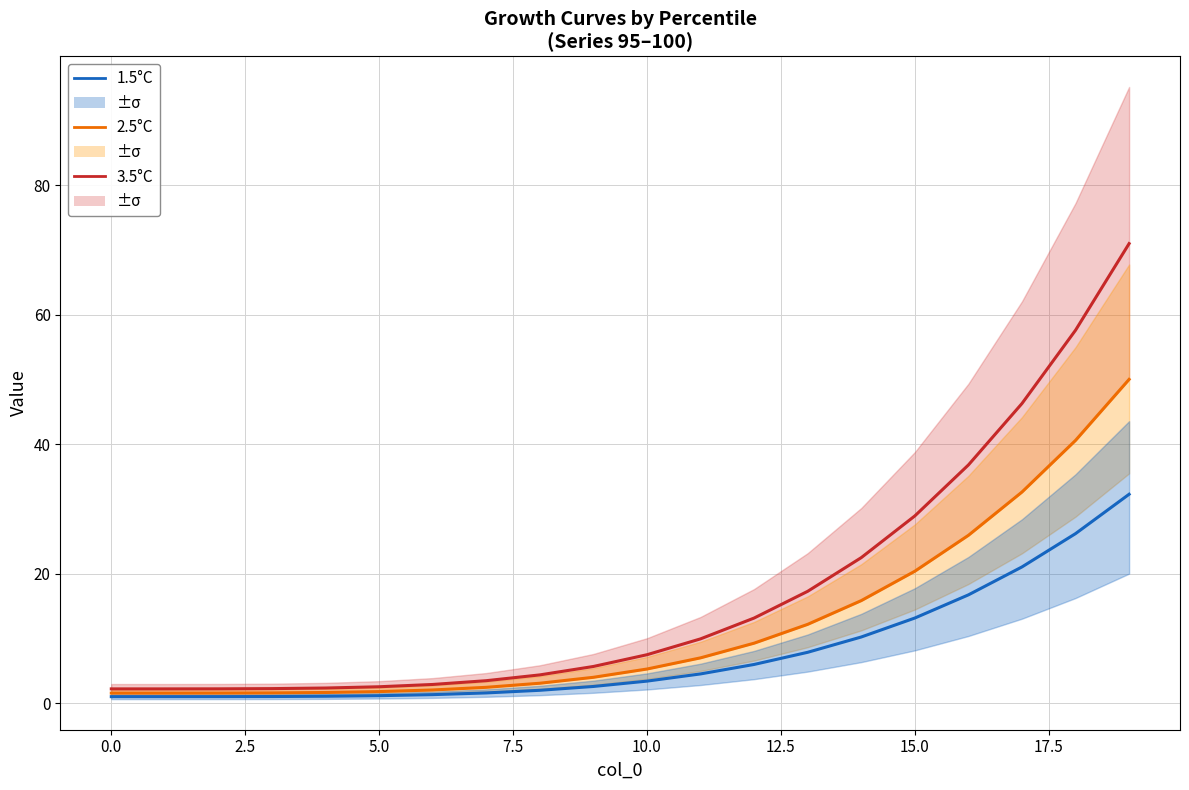

What is the sum of all 1.5°C values?

155.0